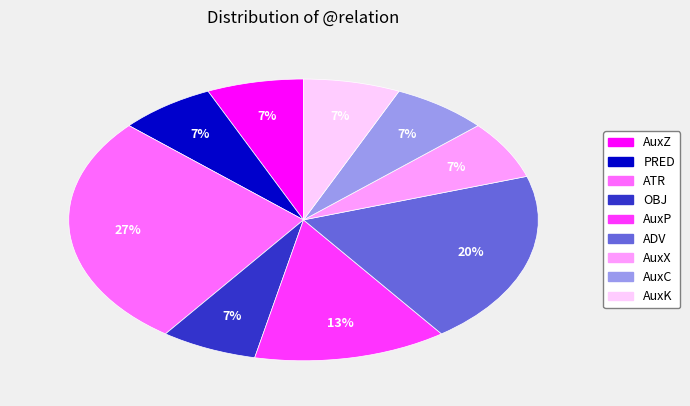

Which category has the biggest portion of the pie?

ATR